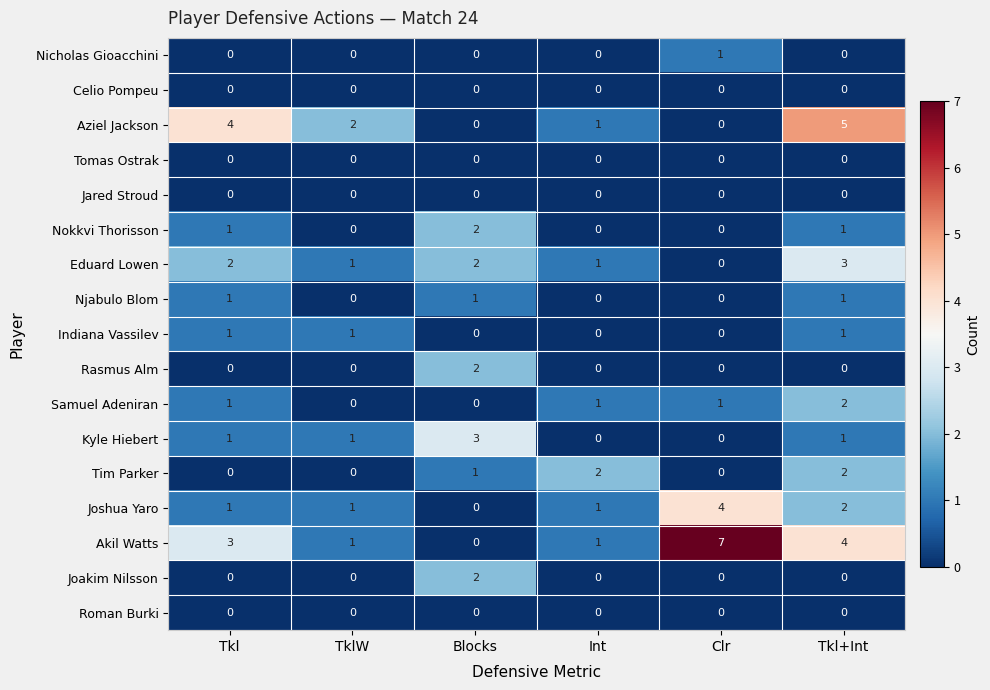

At which category is the sum across all series the highest?

Tkl+Int